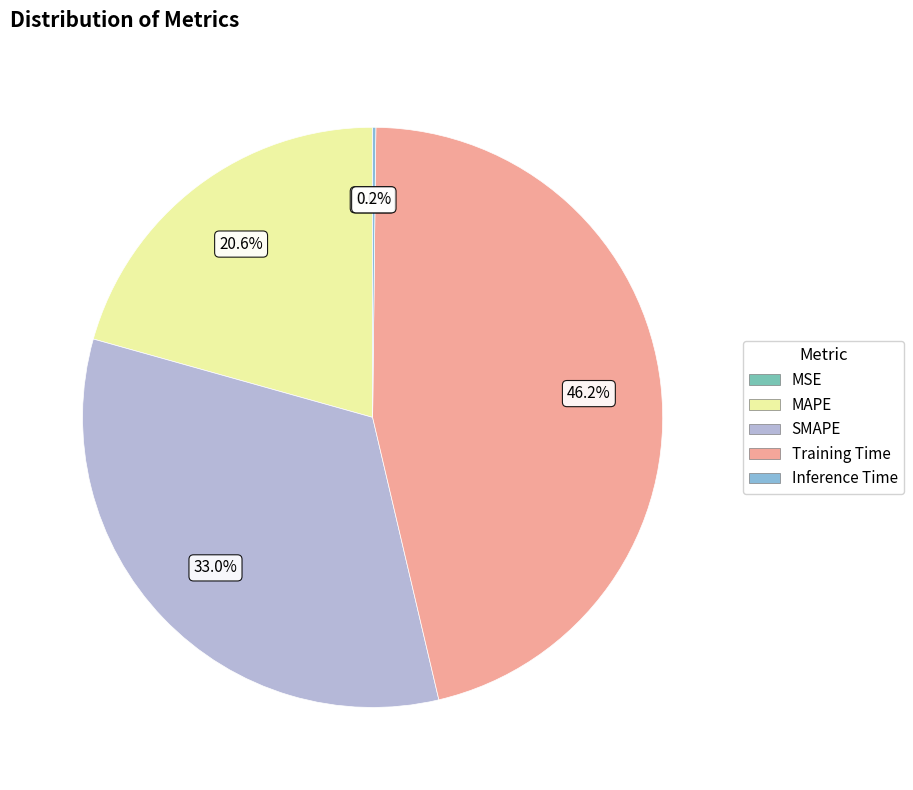

Do MAPE and Training Time together represent more than half of the pie?

Yes